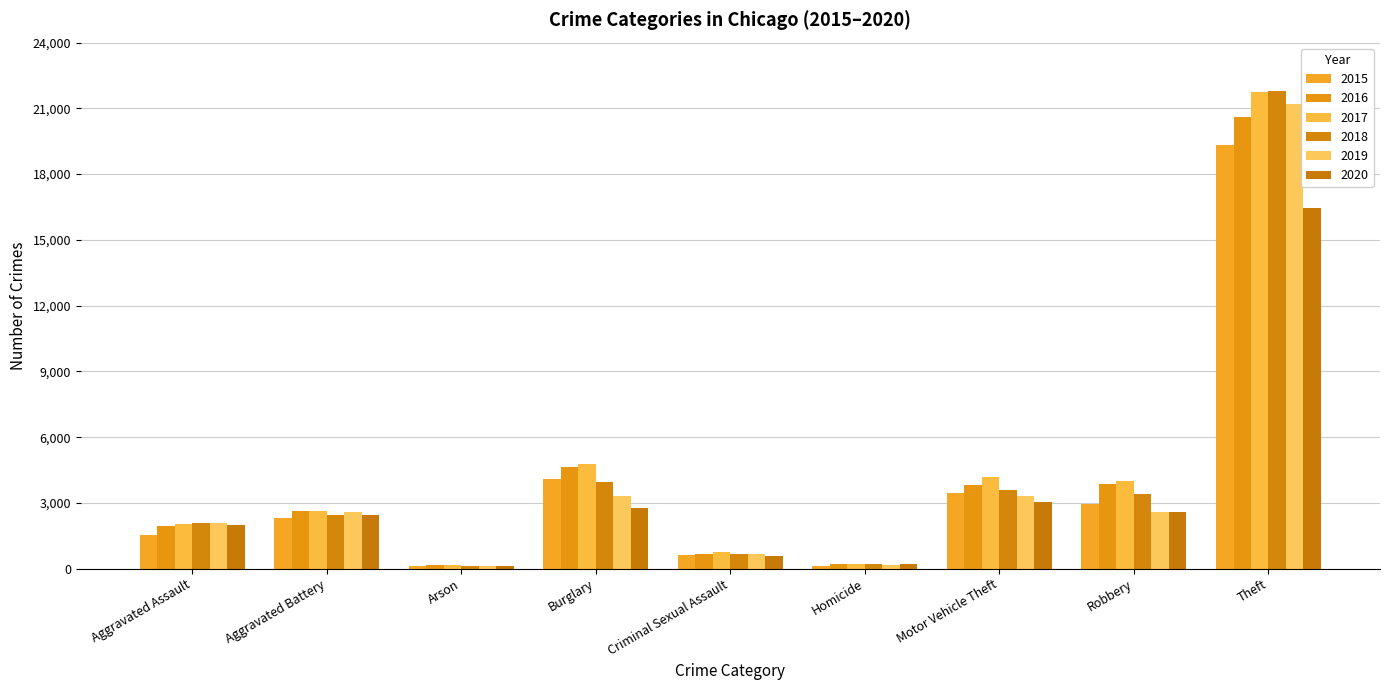

Are the bars grouped side by side (vs. stacked)?

Yes